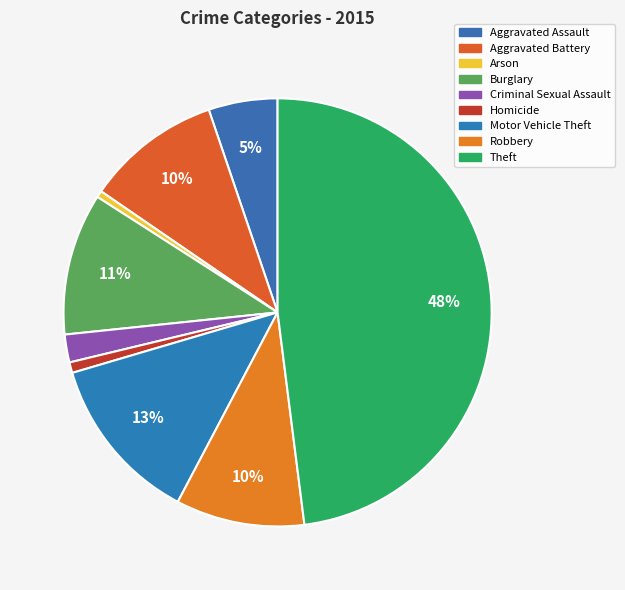

What portion of the pie excludes Homicide?

99.2%